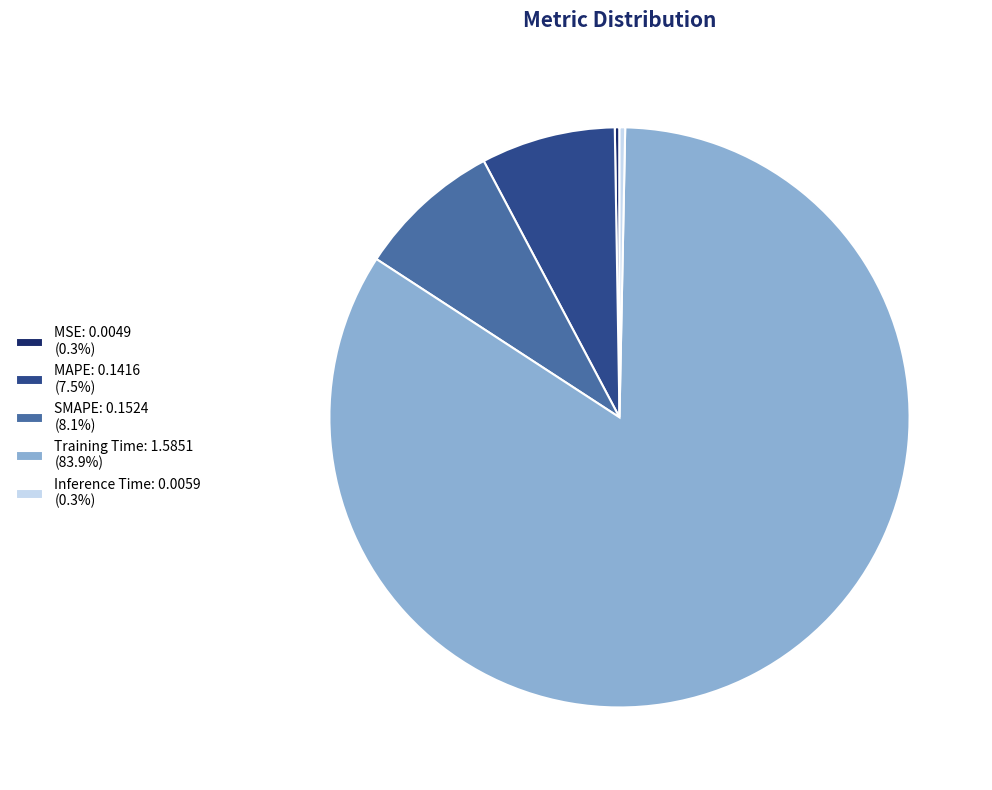

Combined, do Inference Time: 0.0059 (0.3%) and MAPE: 0.1416 (7.5%) account for over 50%?

No